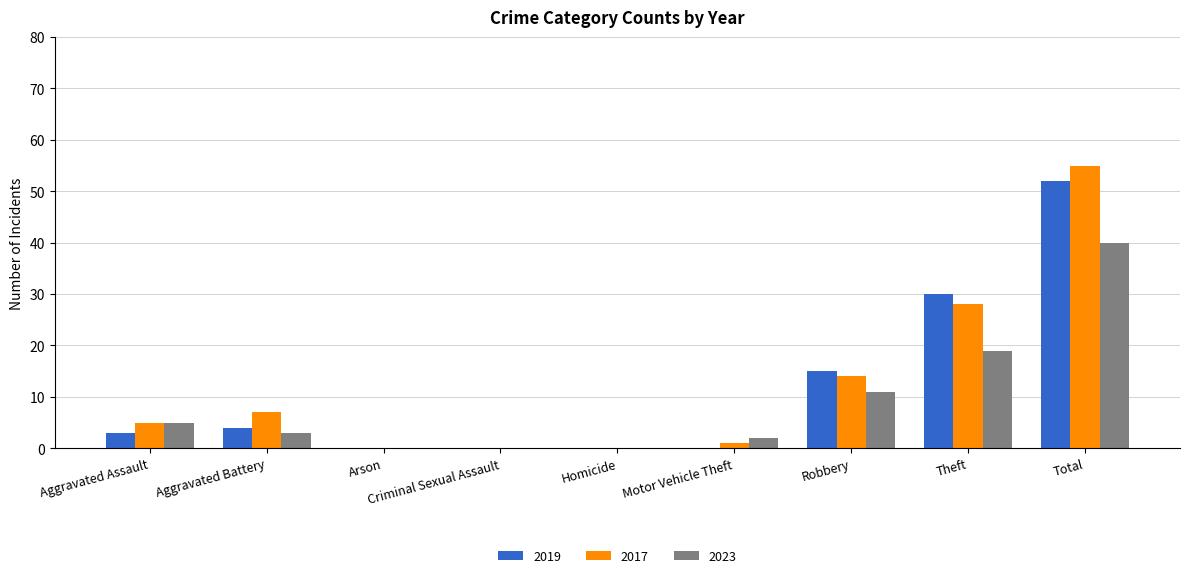

Which label corresponds to the largest value in the chart?

Total